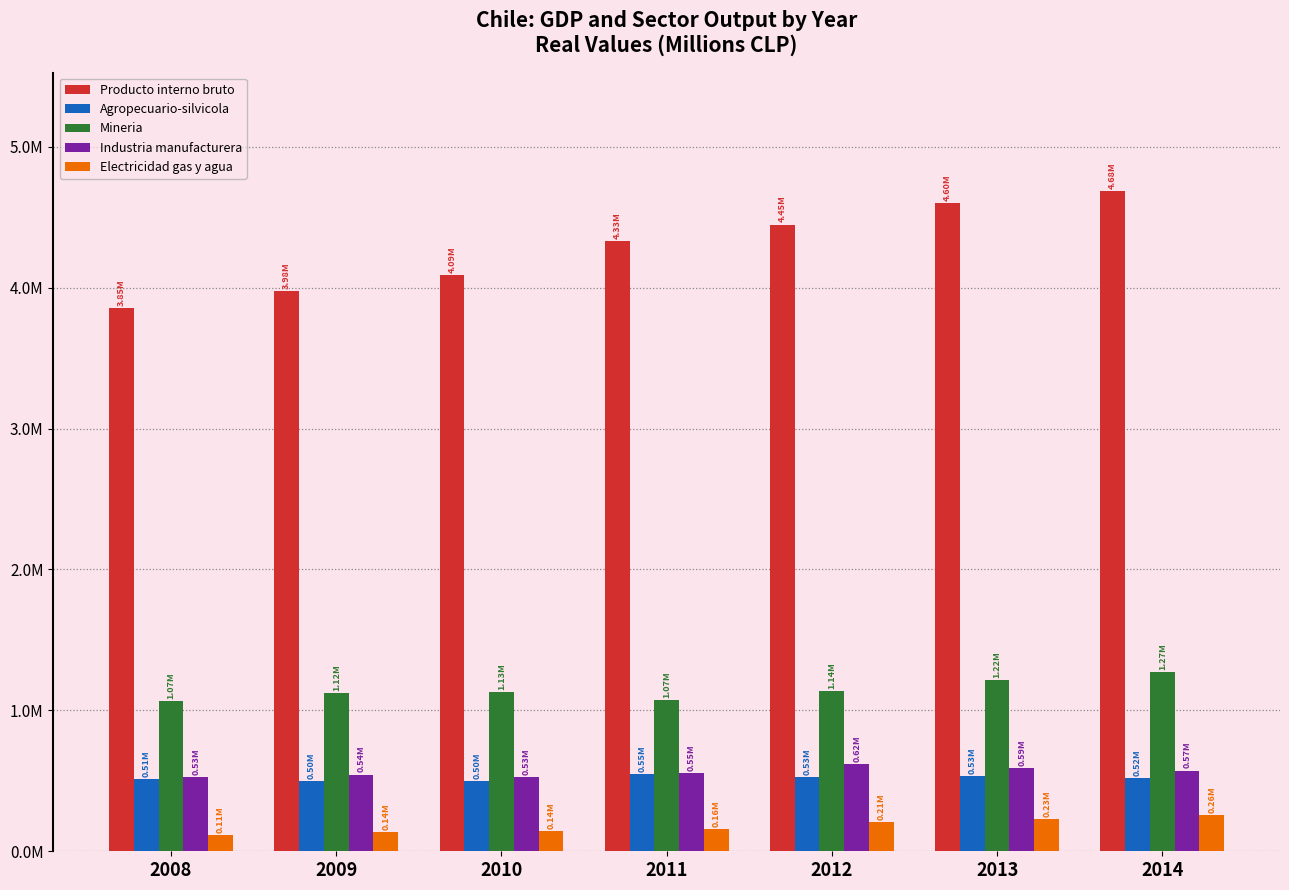

Are the bars grouped side by side (vs. stacked)?

Yes